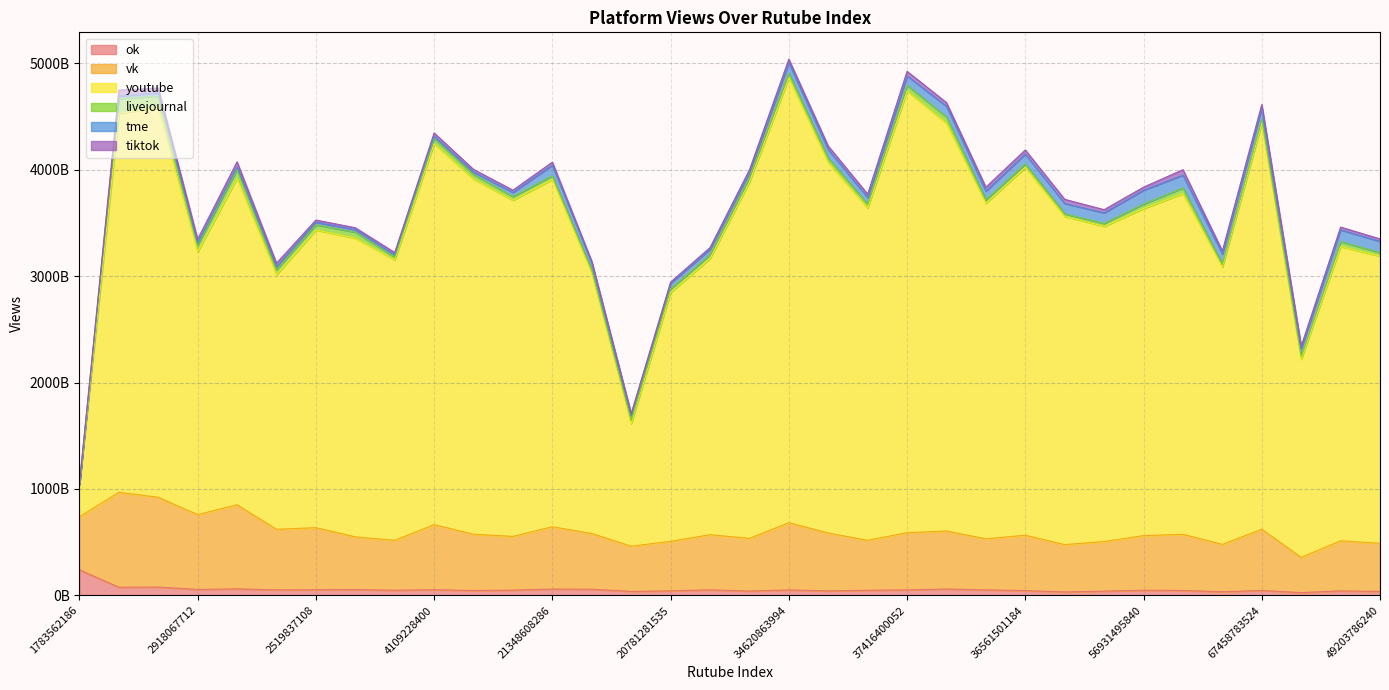

What is the total value across all series at 21348608286?

4072044575607